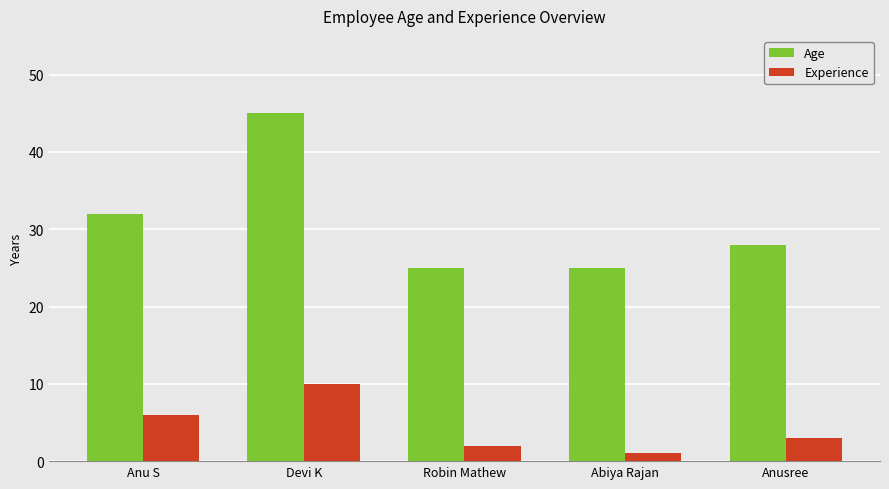

What is the label of the 1st bar from the right?

Anusree